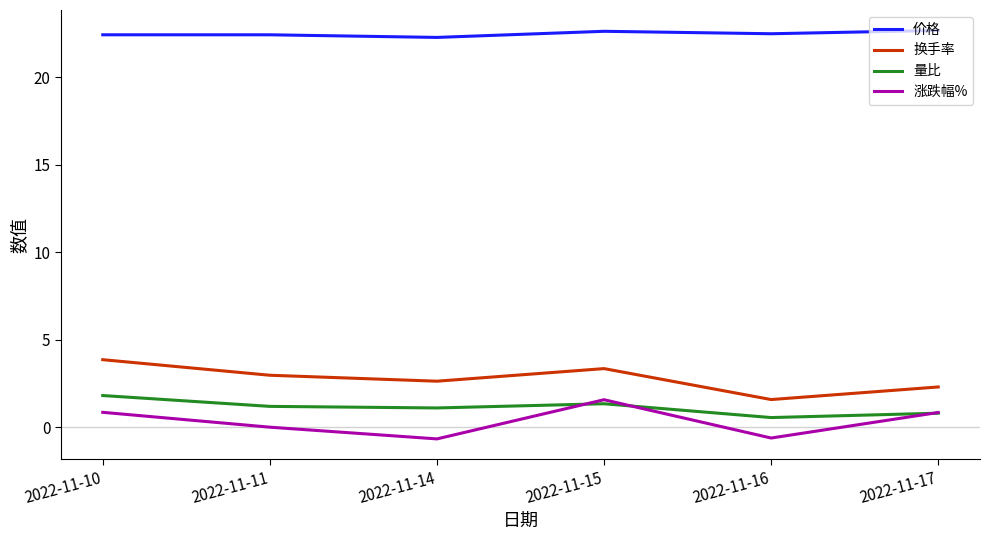

What is the lowest value of the 量比 series?

0.6